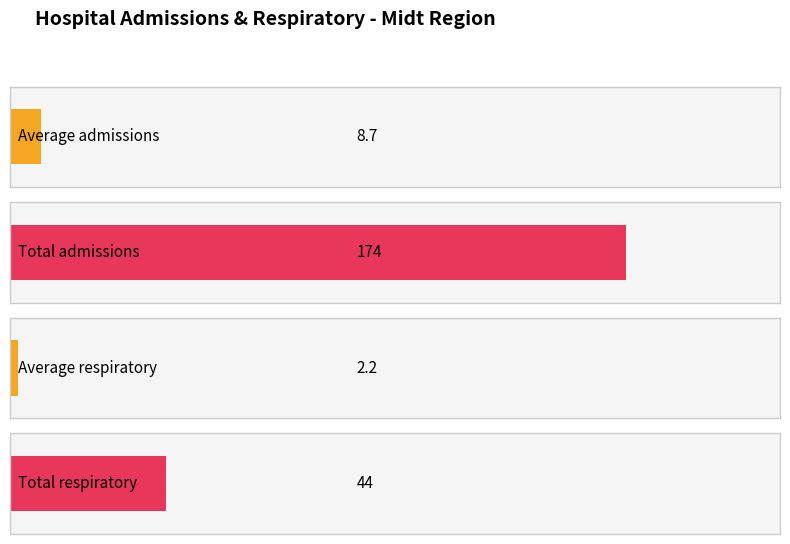

Which series has the largest range (max minus min)?

admissions